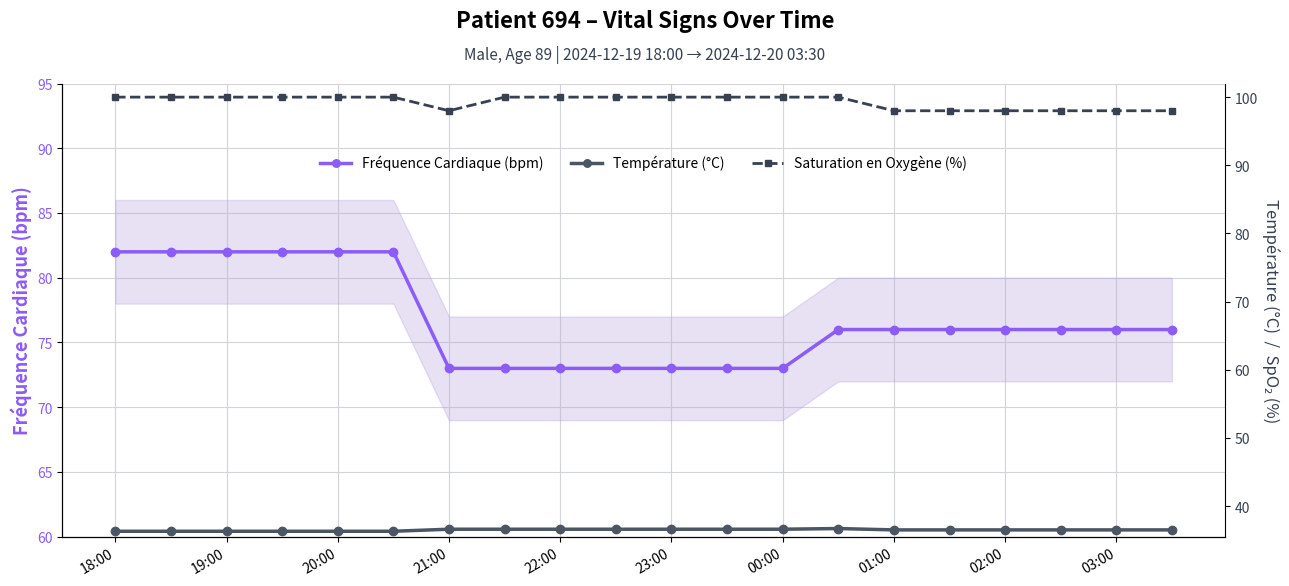

Which series has the largest range (max minus min)?

Fréquence Cardiaque (bpm)